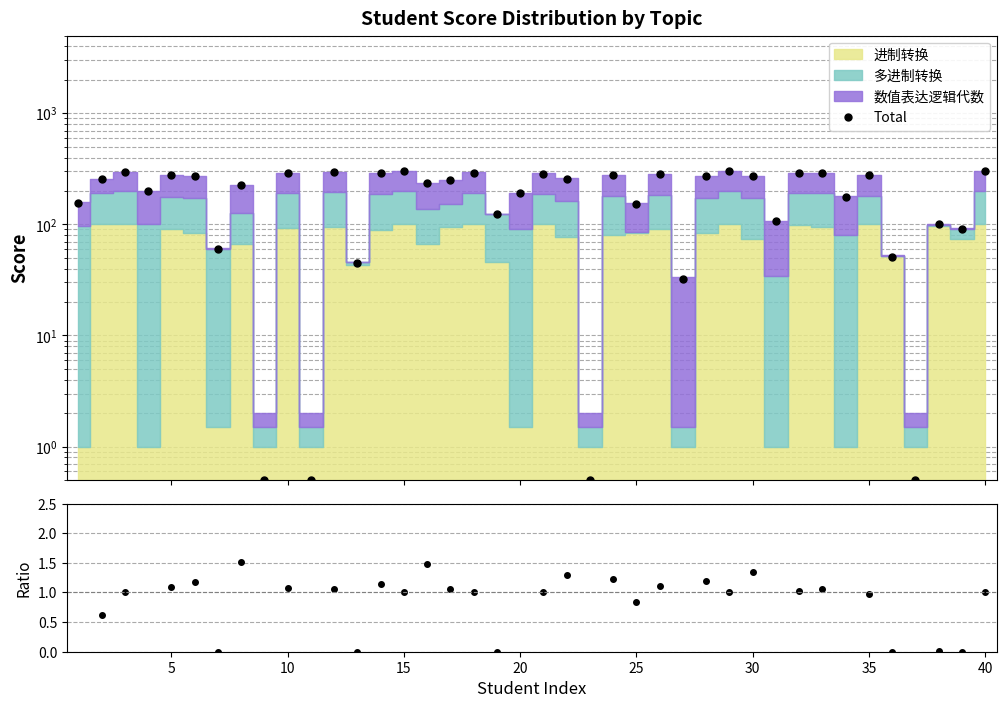

At which category is the sum across all series the highest?

15